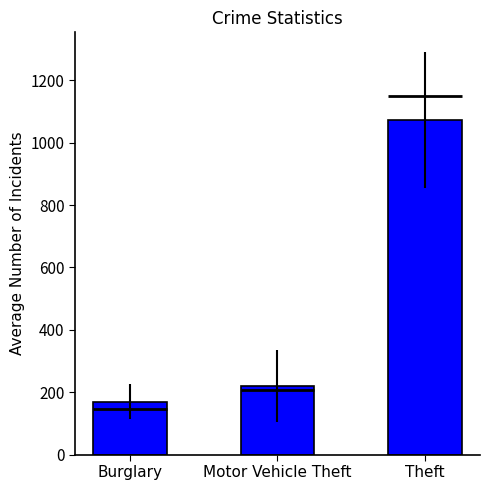

List the labels in order of value, largest first.

Theft, Motor Vehicle Theft, Burglary